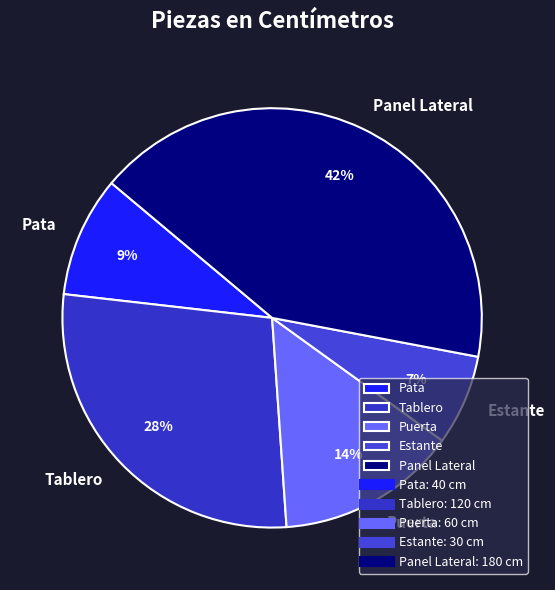

Which slice is the largest?

Panel Lateral